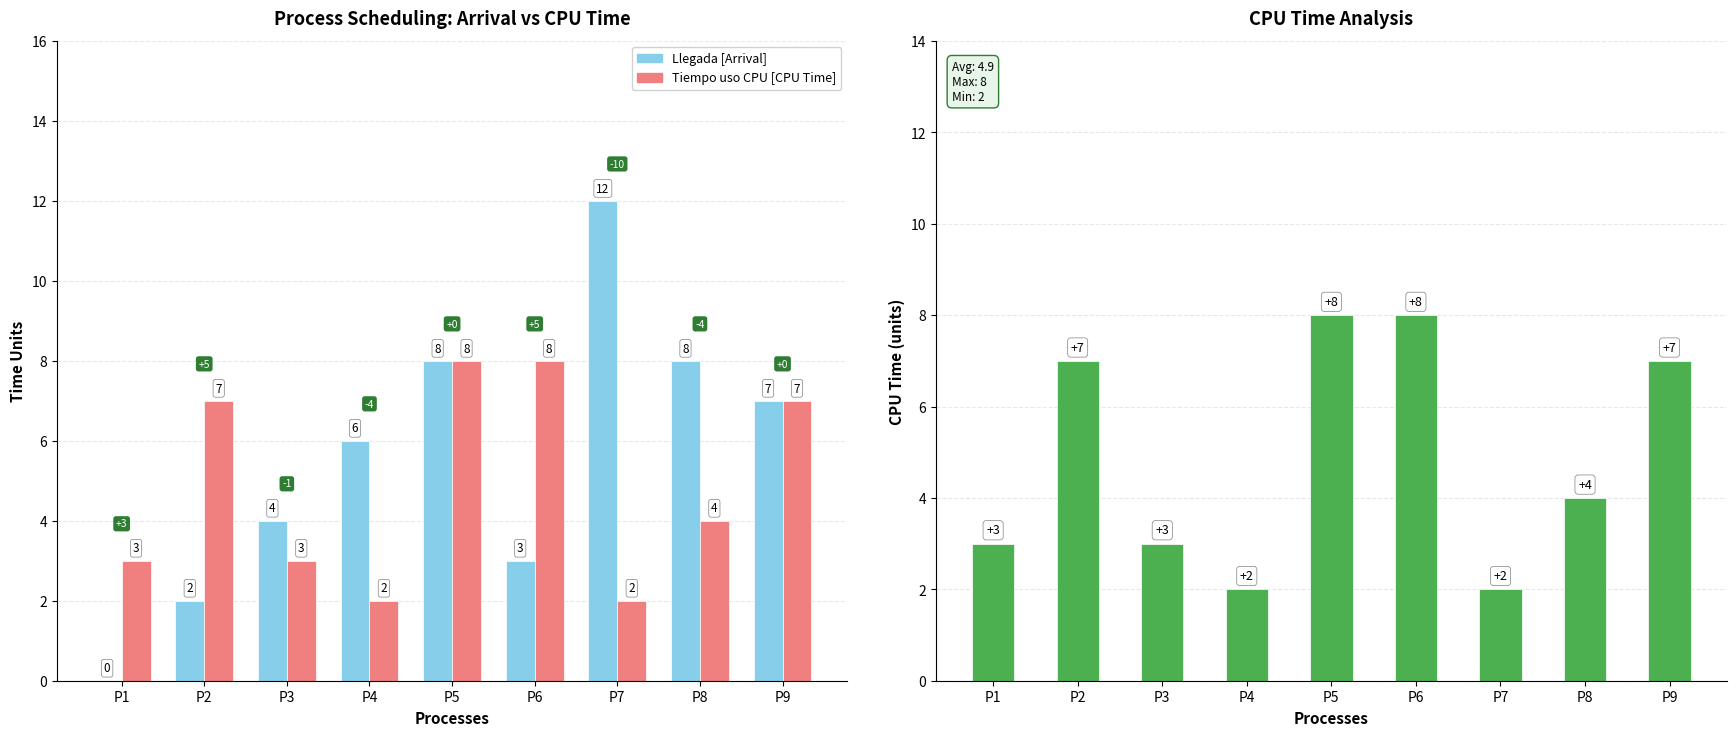

The value of Llegada at P8 is 8. True or false?

True